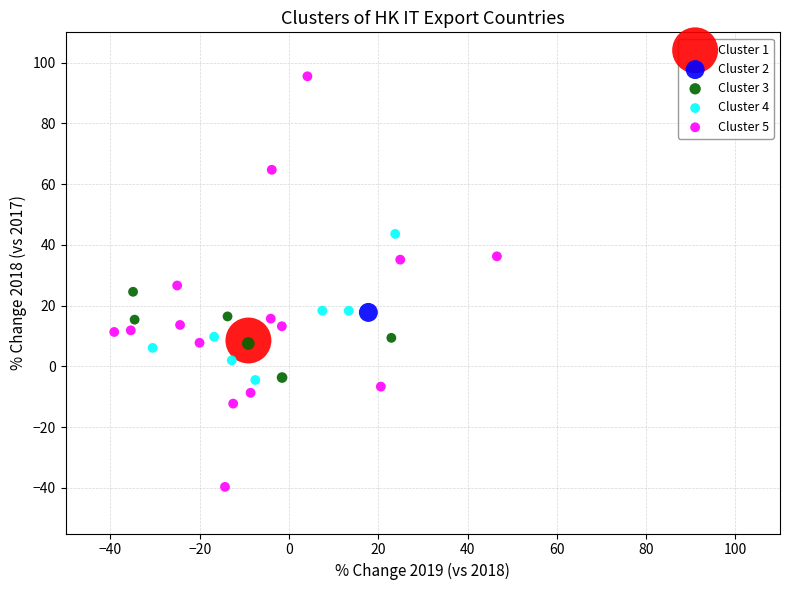

Which series contains the highest Y value?

Cluster 5